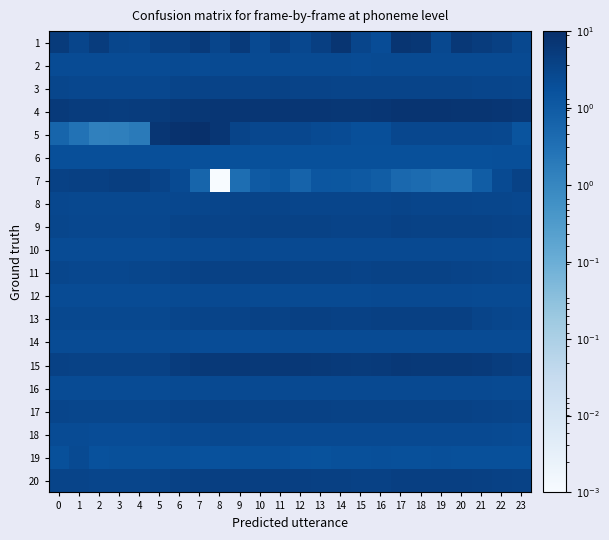

Reading left to right, transcribe all the data shown in this chart.

1: 0=26.6	1=18.2	2=25.6	3=16.9	4=16.7	5=22.4	6=22.3	7=27.9	8=17.5	9=28.1	10=15.3	11=22.8	12=16.6	13=23.1	14=34.3	15=18.2	16=13.2	17=34.8	18=32.5	19=15.9	20=30.2	21=25.8	22=22.1	23=15.5
2: 0=14.1	1=14.0	2=13.8	3=13.7	4=13.7	5=13.9	6=14.2	7=14.2	8=14.4	9=14.4	10=14.3	11=14.3	12=14.4	13=14.3	14=14.2	15=14.1	16=14.2	17=14.5	18=14.5	19=14.4	20=14.4	21=14.2	22=14.4	23=14.3
3: 0=17.0	1=16.7	2=16.2	3=16.5	4=16.4	5=16.6	6=18.7	7=19.0	8=19.7	9=19.7	10=19.3	11=20.0	12=19.5	13=19.1	14=18.8	15=18.4	16=18.4	17=18.8	18=18.8	19=18.9	20=18.7	21=18.0	22=17.6	23=17.4
4: 0=28.4	1=26.5	2=25.6	3=25.4	4=25.9	5=27.0	6=30.1	7=31.8	8=32.9	9=33.7	10=33.9	11=33.6	12=33.5	13=33.1	14=32.4	15=32.1	16=32.8	17=35.6	18=36.0	19=36.1	20=35.4	21=34.3	22=32.8	23=30.5
5: 0=4.8	1=2.8	2=1.6	3=1.7	4=2.0	5=34.0	6=38.9	7=43.7	8=32.8	9=18.7	10=16.3	11=16.1	12=16.5	13=14.5	14=13.7	15=12.1	16=12.1	17=16.7	18=16.3	19=16.6	20=16.7	21=16.5	22=16.0	23=9.9
6: 0=12.5	1=12.5	2=12.4	3=12.3	4=12.3	5=12.3	6=12.3	7=11.9	8=11.9	9=11.9	10=11.9	11=11.9	12=11.9	13=11.9	14=11.9	15=11.9	16=11.9	17=12.0	18=11.9	19=11.9	20=11.9	21=11.9	22=12.4	23=12.4
7: 0=21.3	1=21.9	2=22.3	3=23.5	4=24.1	5=19.5	6=14.6	7=4.9	8=0.0	9=3.3	10=7.8	11=8.8	12=5.2	13=9.2	14=8.8	15=8.1	16=6.8	17=4.3	18=3.8	19=3.2	20=3.2	21=6.9	22=14.2	23=20.3
8: 0=16.4	1=16.0	2=15.8	3=15.7	4=15.6	5=15.8	6=16.7	7=16.9	8=17.8	9=18.3	10=18.3	11=18.4	12=18.2	13=18.1	14=18.0	15=17.8	16=17.8	17=18.5	18=17.6	19=17.6	20=17.6	21=17.4	22=17.1	23=16.6
9: 0=17.3	1=16.7	2=16.4	3=16.3	4=16.2	5=16.7	6=18.4	7=19.2	8=19.8	9=19.7	10=20.1	11=20.3	12=20.0	13=19.9	14=19.3	15=19.1	16=19.3	17=20.7	18=20.6	19=20.6	20=20.6	21=20.1	22=19.5	23=18.5
10: 0=14.1	1=14.0	2=13.9	3=14.0	4=14.0	5=14.1	6=14.7	7=15.1	8=15.4	9=15.5	10=15.2	11=15.4	12=15.3	13=15.2	14=15.0	15=14.8	16=14.8	17=15.2	18=15.2	19=15.3	20=15.2	21=15.1	22=14.7	23=14.4
11: 0=16.8	1=16.7	2=16.6	3=16.7	4=16.9	5=17.6	6=19.7	7=21.0	8=21.3	9=20.7	10=20.8	11=20.8	12=20.3	13=20.3	14=19.8	15=19.7	16=19.8	17=20.3	18=20.1	19=20.0	20=19.8	21=18.9	22=18.1	23=17.2
12: 0=13.9	1=13.9	2=13.6	3=13.7	4=13.8	5=14.0	6=14.4	7=14.9	8=14.9	9=15.0	10=14.6	11=14.7	12=14.6	13=14.4	14=14.5	15=14.6	16=14.9	17=15.1	18=15.0	19=15.2	20=15.2	21=14.7	22=14.3	23=14.3
13: 0=15.7	1=15.7	2=15.7	3=15.7	4=16.0	5=15.6	6=18.0	7=18.3	8=18.3	9=19.5	10=21.5	11=20.6	12=21.6	13=21.7	14=21.0	15=20.9	16=21.5	17=21.9	18=21.9	19=21.9	20=21.9	21=18.5	22=17.1	23=16.1
14: 0=13.9	1=13.9	2=13.9	3=13.8	4=14.1	5=13.9	6=13.9	7=13.6	8=13.3	9=13.1	10=13.4	11=13.6	12=13.8	13=14.0	14=13.9	15=13.7	16=13.7	17=13.8	18=13.9	19=13.8	20=13.8	21=14.1	22=14.0	23=13.8
15: 0=21.2	1=20.5	2=20.0	3=19.9	4=20.0	5=20.9	6=25.7	7=28.9	8=30.0	9=30.1	10=29.3	11=30.0	12=30.1	13=29.9	14=27.9	15=26.8	16=27.7	17=30.4	18=29.5	19=29.2	20=28.8	21=27.7	22=24.9	23=23.2
16: 0=14.1	1=13.9	2=13.8	3=13.7	4=13.7	5=13.9	6=14.4	7=14.7	8=15.1	9=15.2	10=15.2	11=15.2	12=15.1	13=15.0	14=14.9	15=14.9	16=14.8	17=15.0	18=15.2	19=15.2	20=15.2	21=15.0	22=14.8	23=14.4
17: 0=17.6	1=17.3	2=17.3	3=17.3	4=17.4	5=17.8	6=19.5	7=20.5	8=20.9	9=20.6	10=20.6	11=21.0	12=20.9	13=20.9	14=20.5	15=20.4	16=20.3	17=20.6	18=20.4	19=20.1	20=20.2	21=19.7	22=18.5	23=18.1
18: 0=13.8	1=13.7	2=13.6	3=13.5	4=13.6	5=13.9	6=14.8	7=15.4	8=15.5	9=15.5	10=15.1	11=15.4	12=15.3	13=15.1	14=14.8	15=14.8	16=14.9	17=15.2	18=15.1	19=15.1	20=15.0	21=14.8	22=14.4	23=14.1
19: 0=11.8	1=14.3	2=11.3	3=11.7	4=12.0	5=11.7	6=11.8	7=11.5	8=11.3	9=11.8	10=11.7	11=12.2	12=11.3	13=10.8	14=11.6	15=11.6	16=12.3	17=11.8	18=11.5	19=12.3	20=11.6	21=11.9	22=11.7	23=11.6
20: 0=18.9	1=18.3	2=18.0	3=17.9	4=18.2	5=18.7	6=20.7	7=22.1	8=22.6	9=22.7	10=22.5	11=22.8	12=22.7	13=22.1	14=21.7	15=21.1	16=21.2	17=22.8	18=22.9	19=23.0	20=22.7	21=22.2	22=21.2	23=19.8